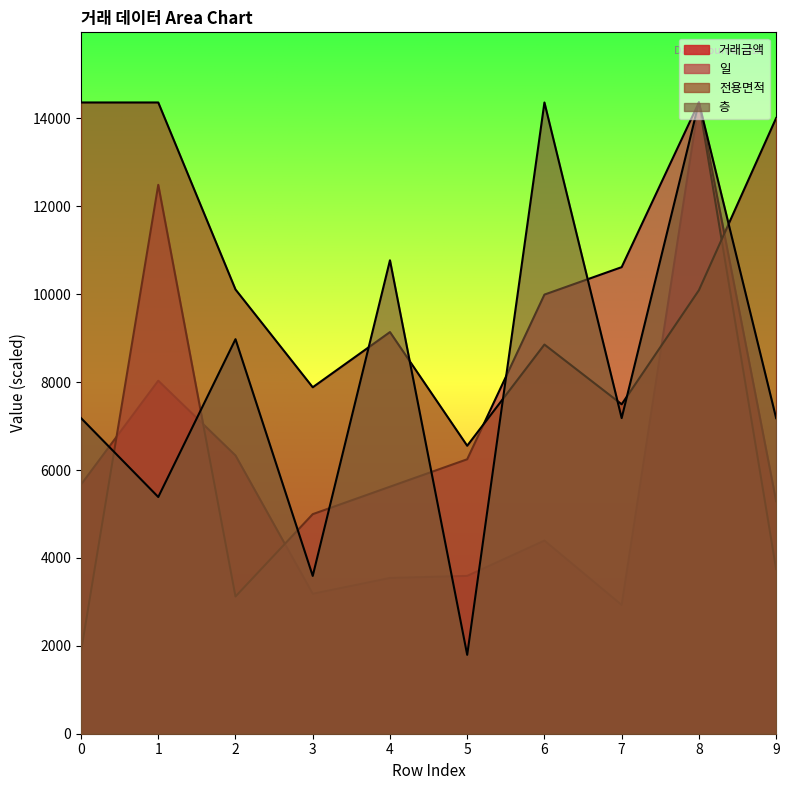

The 일 series shows 1873.6 at 0. True or false?

True